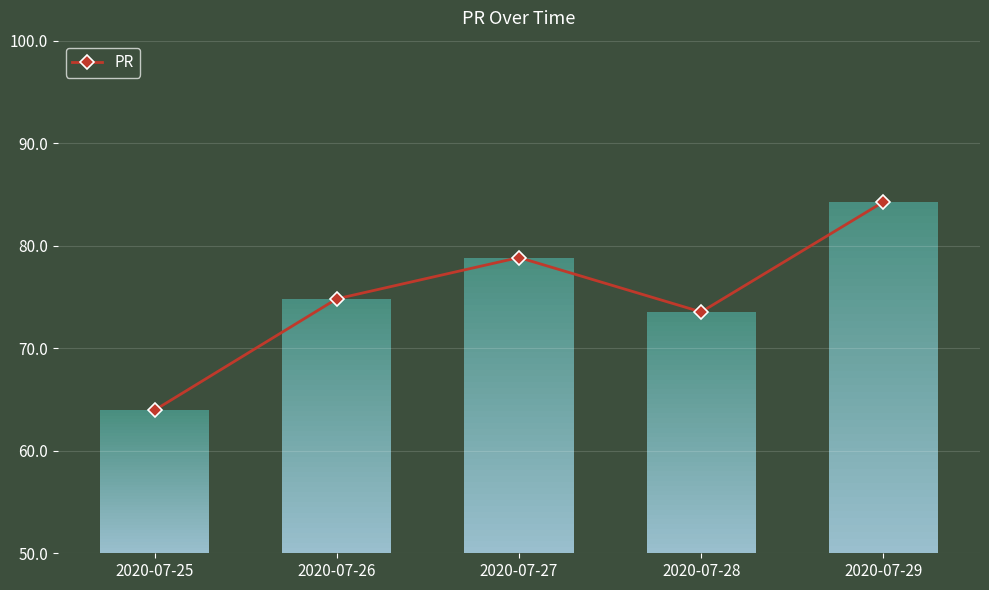

Where does the data first go above 74?

2020-07-26